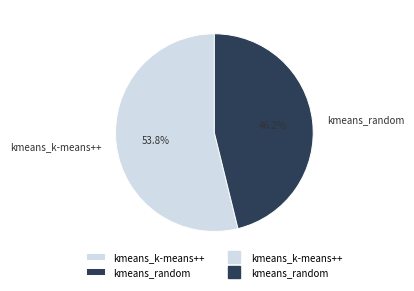

Is kmeans_k-means++ the majority of the pie?

Yes